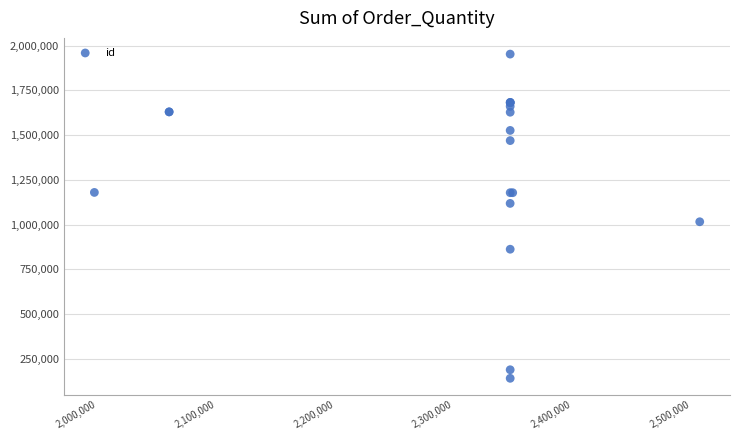

What Y value in the scatter plot is closest to 1047018?

1015972